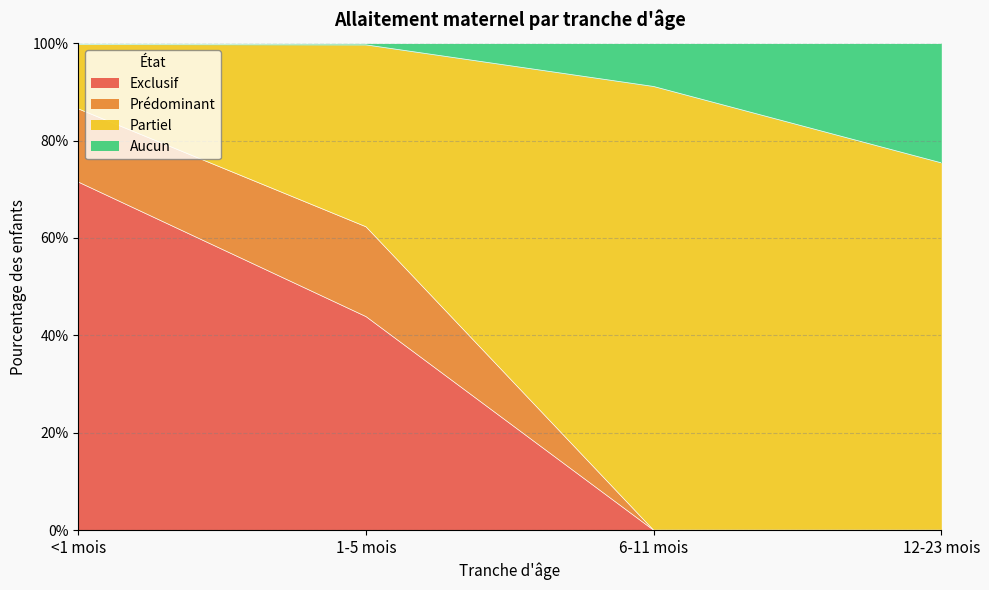

What are all the series names shown in the legend?

Exclusif, Prédominant, Partiel, Aucun